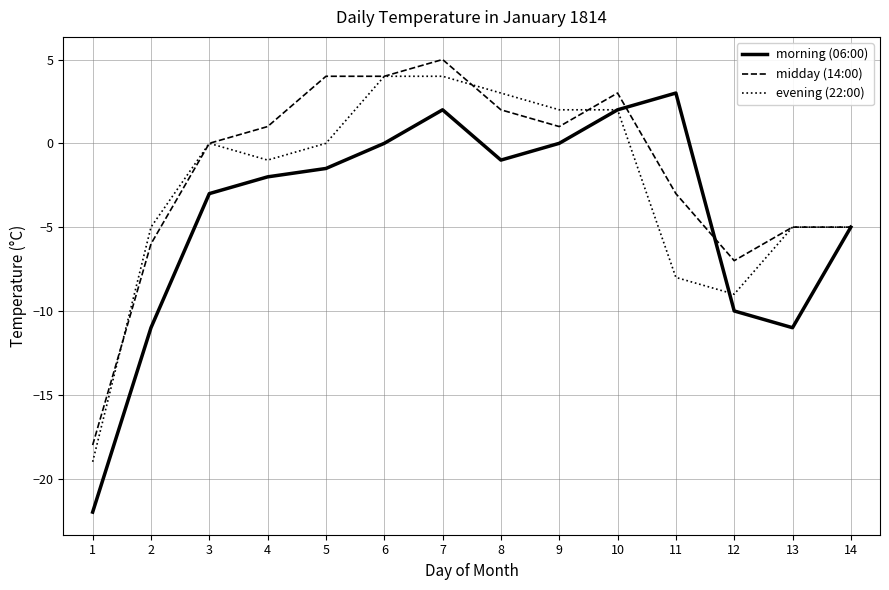

What is the difference between the maximum and second lowest values in the midday (14:00) series?

12.0